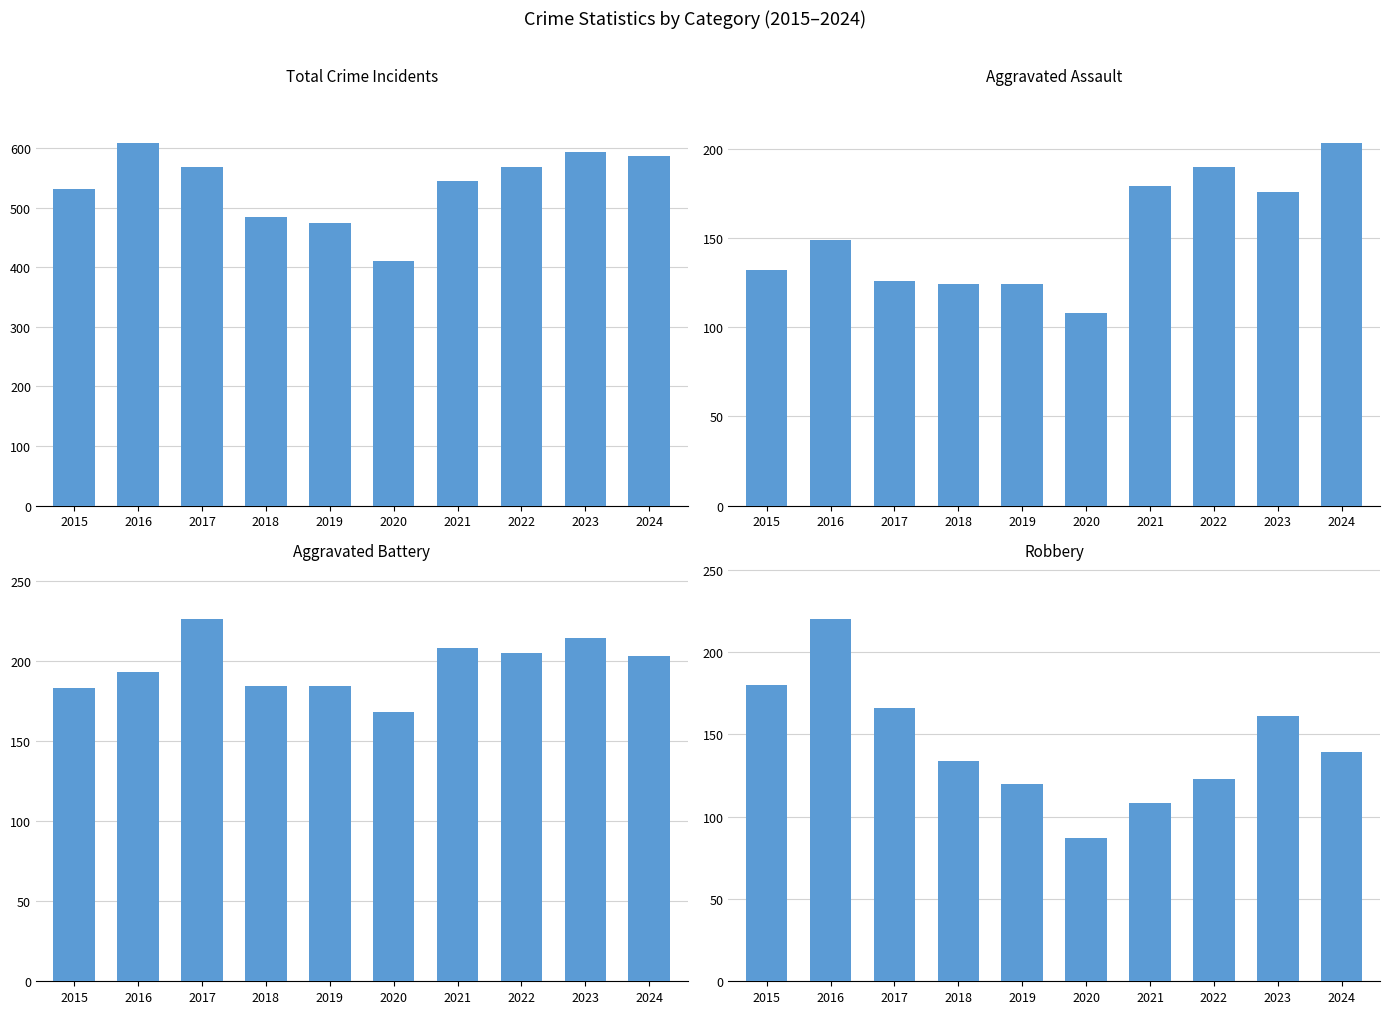

Which series changed the most between 2015 and 2016?

Total